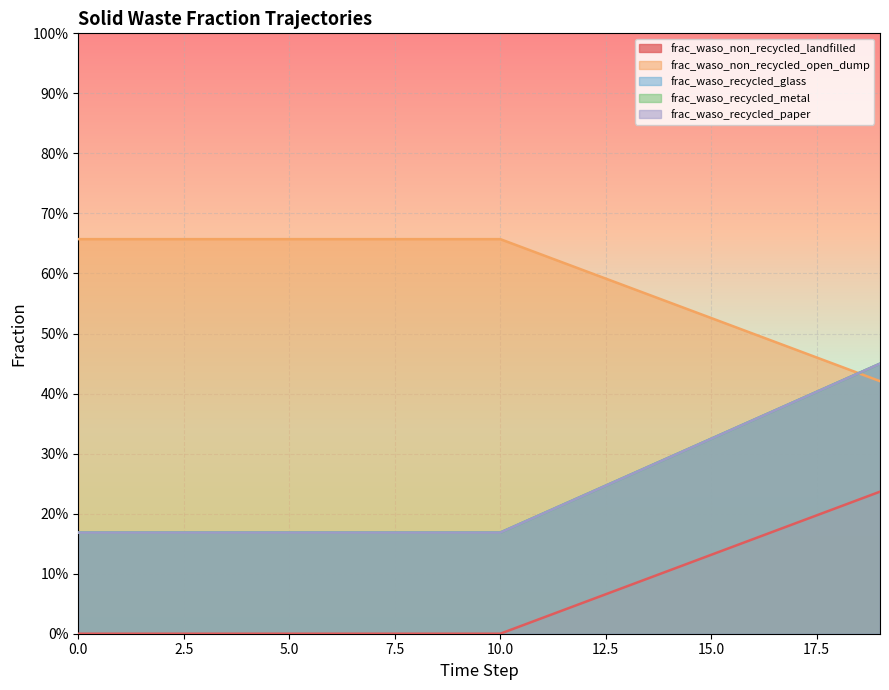

The frac_waso_non_recycled_open_dump series shows 0.7 at 5. True or false?

True